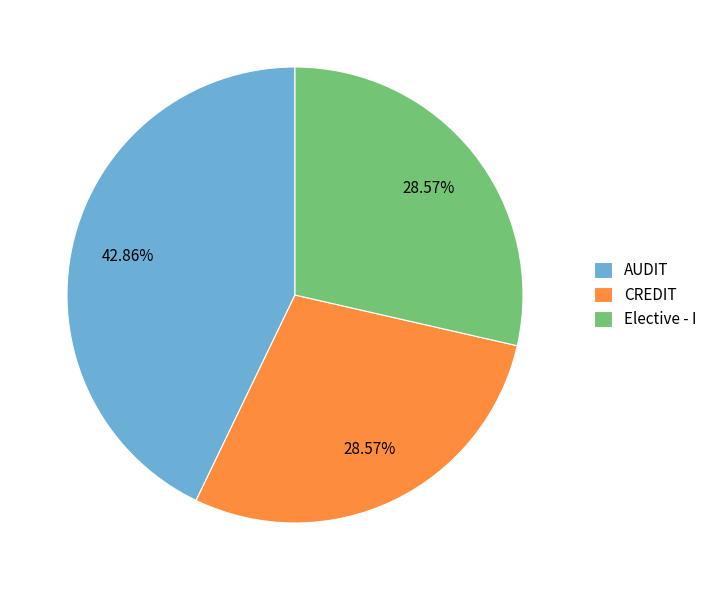

Is CREDIT the majority of the pie?

No